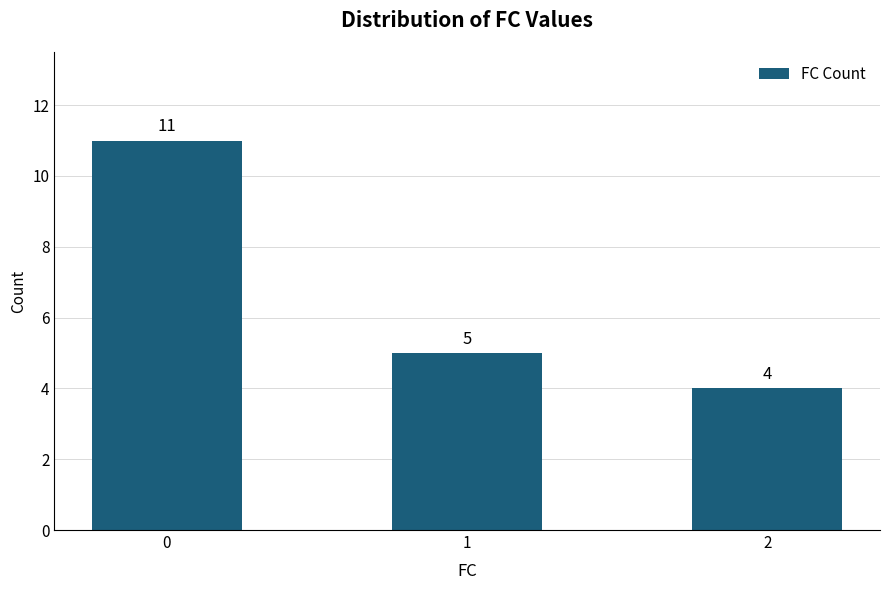

At which category does the chart reach its minimum across all series?

2